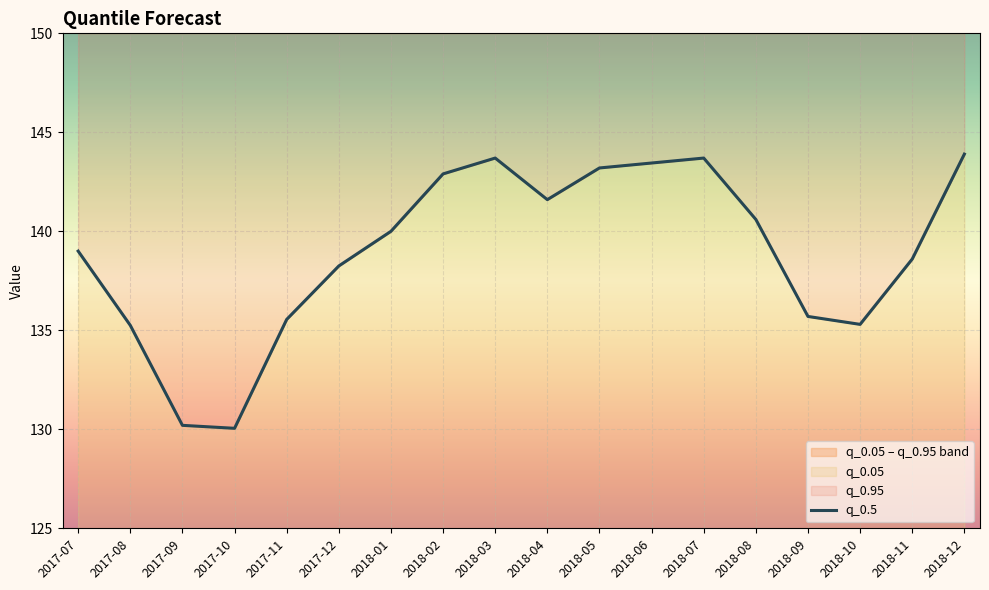

True or false: the data shows 209.6 at 2017-11.

False